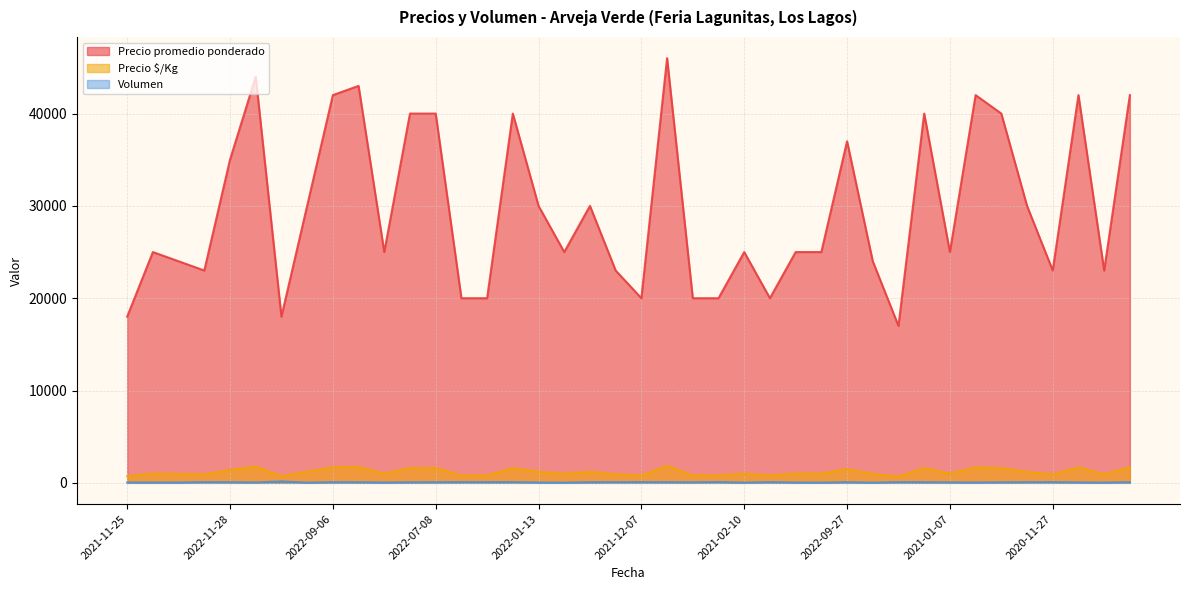

What is the average value of the Precio promedio ponderado series?

29525